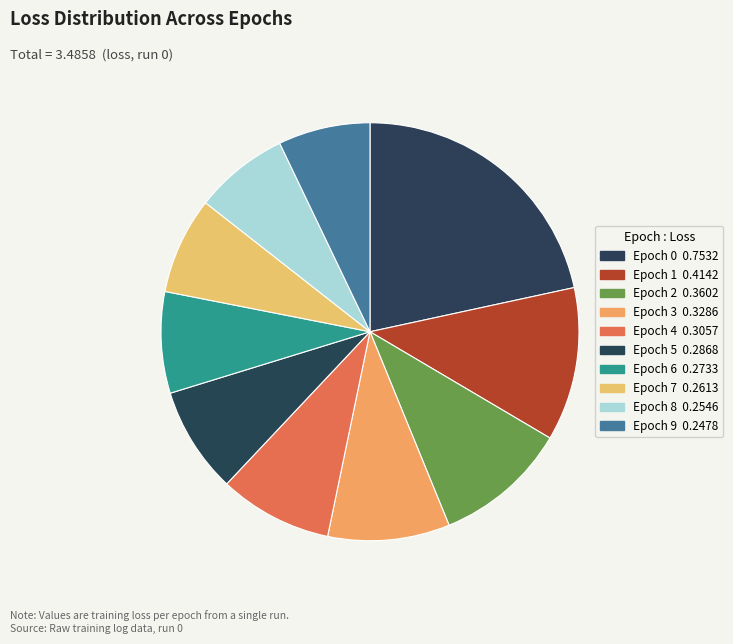

Which category has the biggest portion of the pie?

Epoch 0